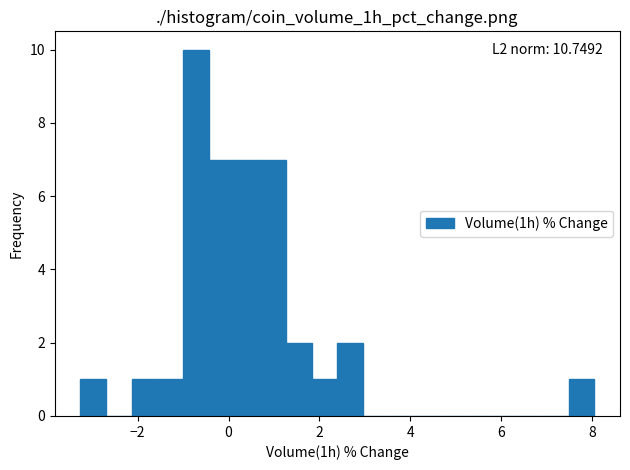

Read against the x-axis, roughly where is the centre of the tallest bar?

-0.8